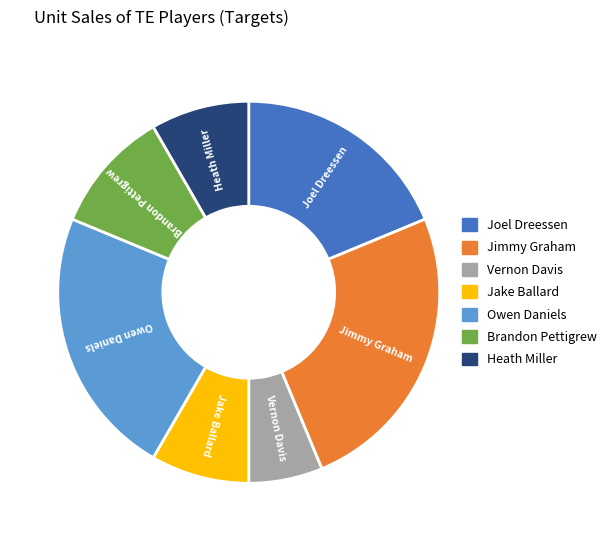

Approximately how many times larger is the value at Vernon Davis compared to Joel Dreessen?

0.3